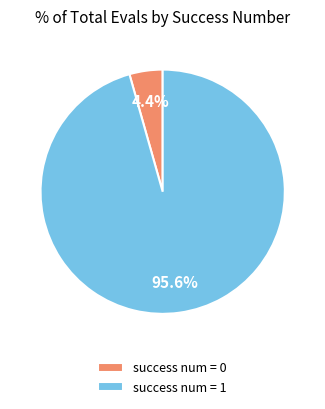

How many segments does this pie chart have?

2